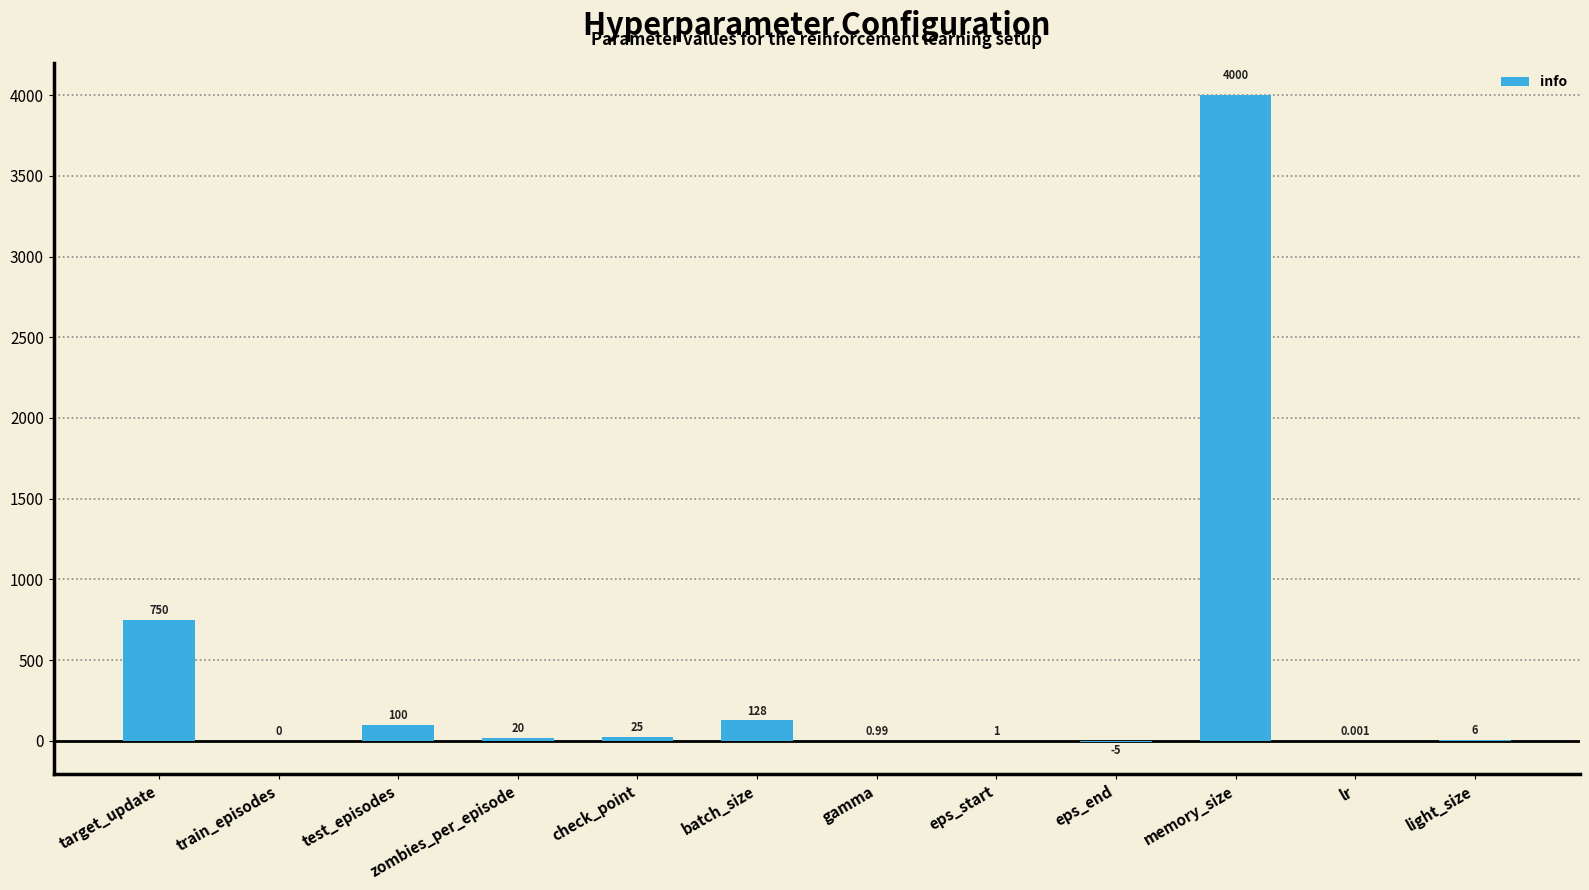

Are the bars horizontal?

No